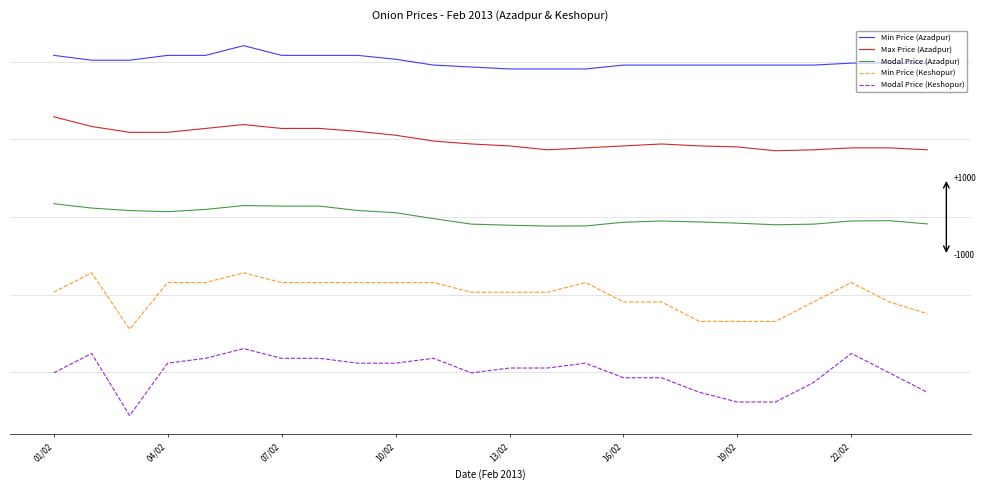

What is the difference between the maximum and minimum values in the Min Price (Azadpur) series?

600.0